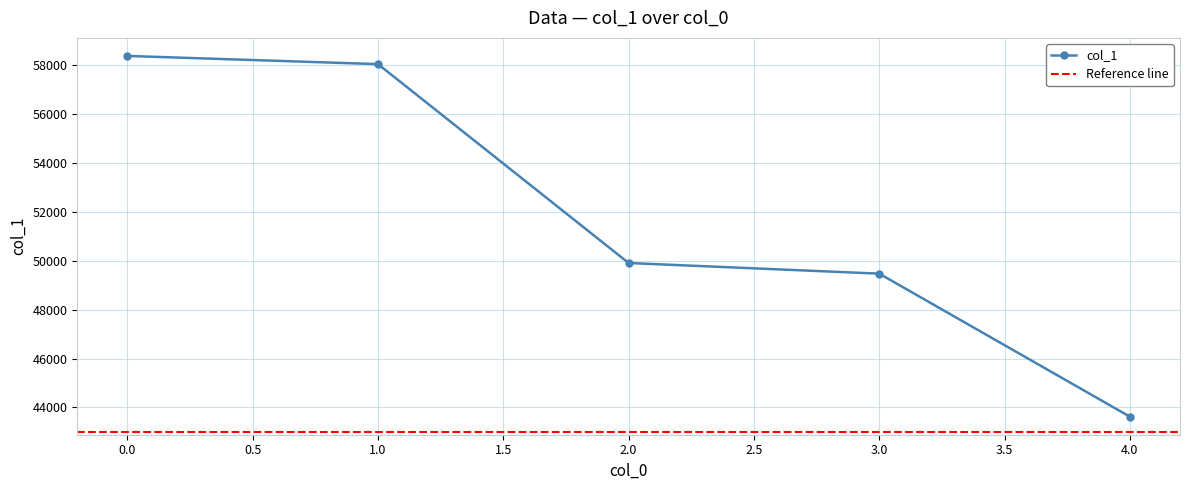

What is the minimum value shown in the chart?

43624